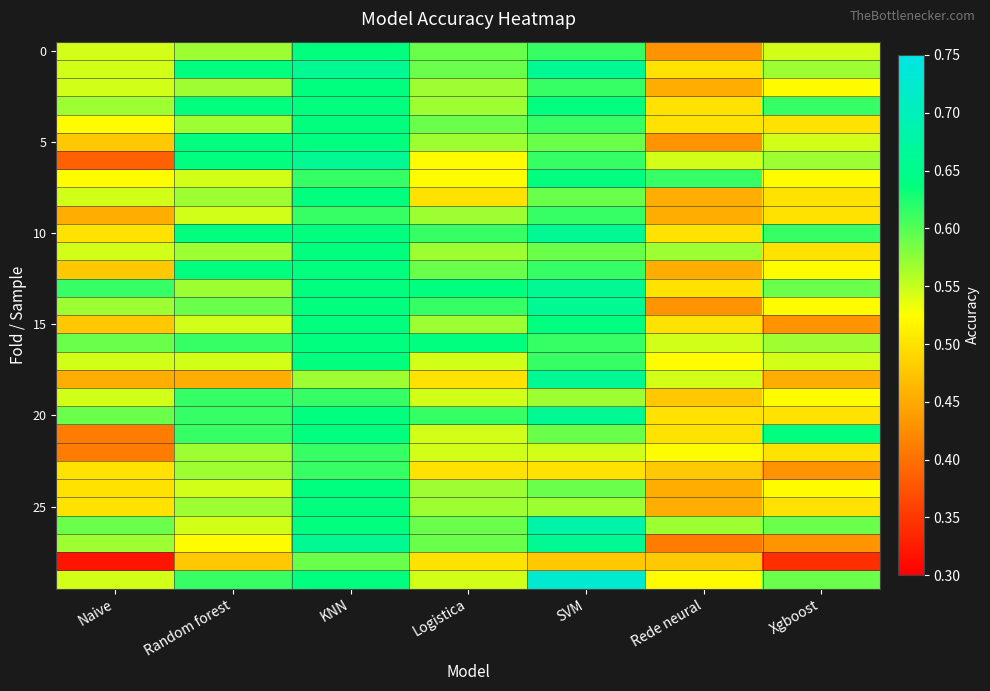

Which has a higher value, Logistica or Naive?

Logistica